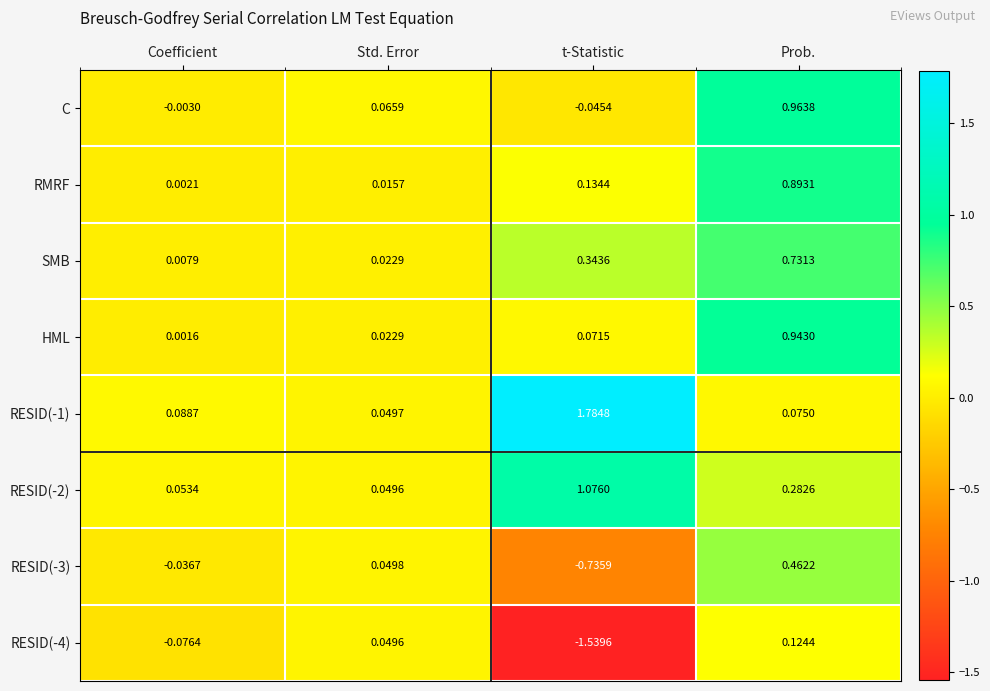

List the labels in order of RMRF value, smallest first.

Coefficient, Std. Error, t-Statistic, Prob.